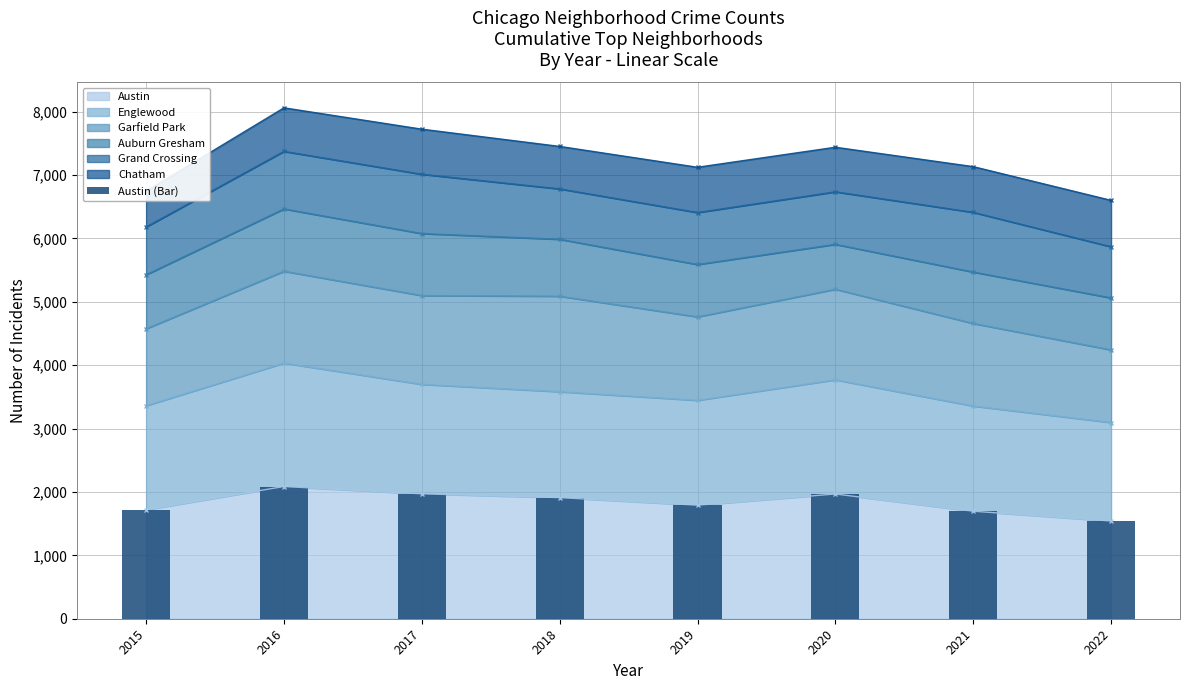

How many data points are above 1911?

3